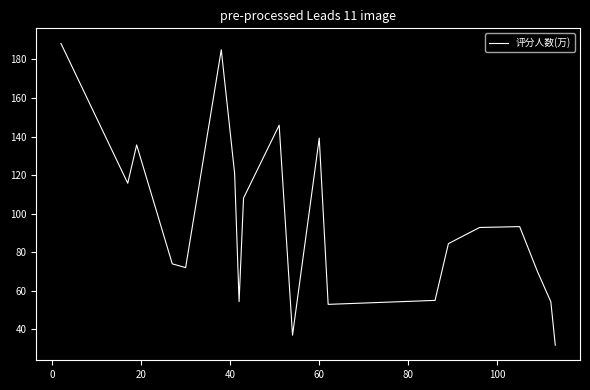

What is the greatest value displayed?

188.3